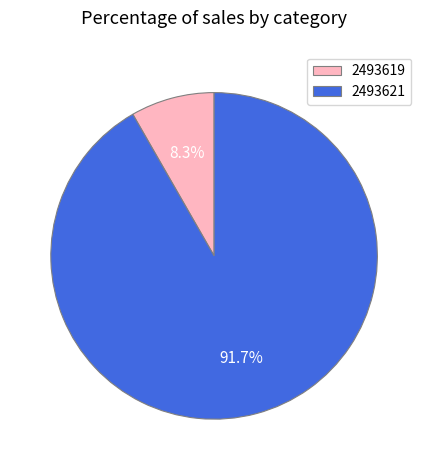

Does any single category account for the majority?

Yes